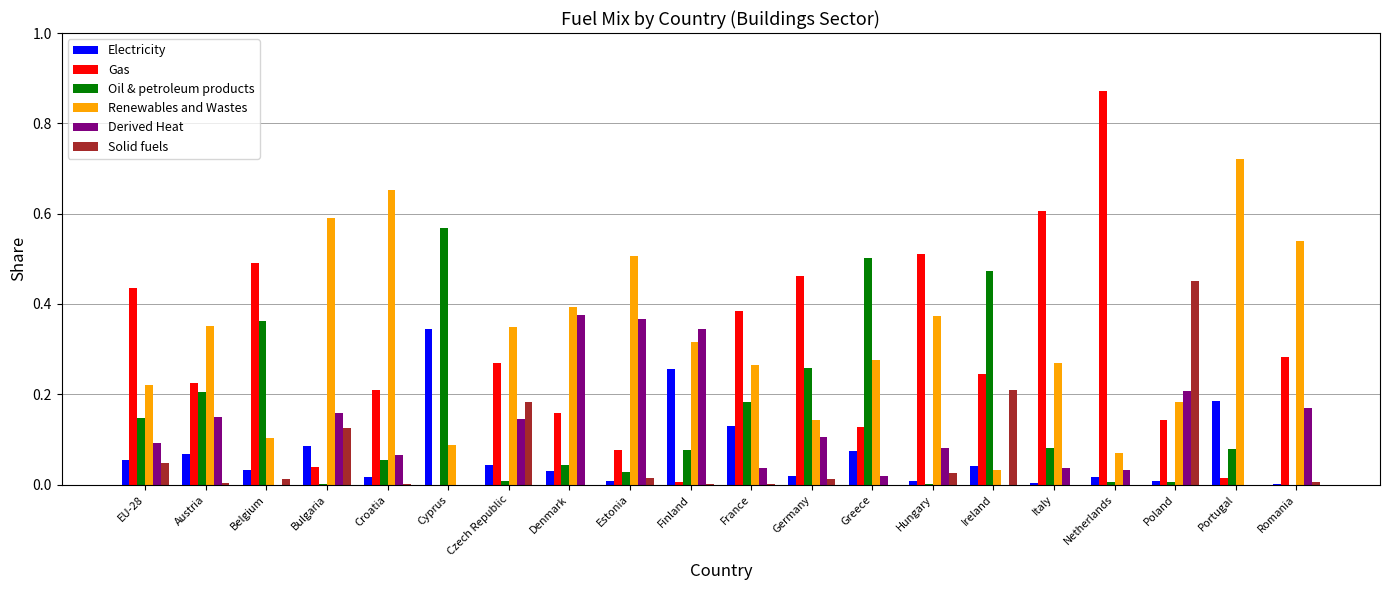

Are the bars horizontal?

No